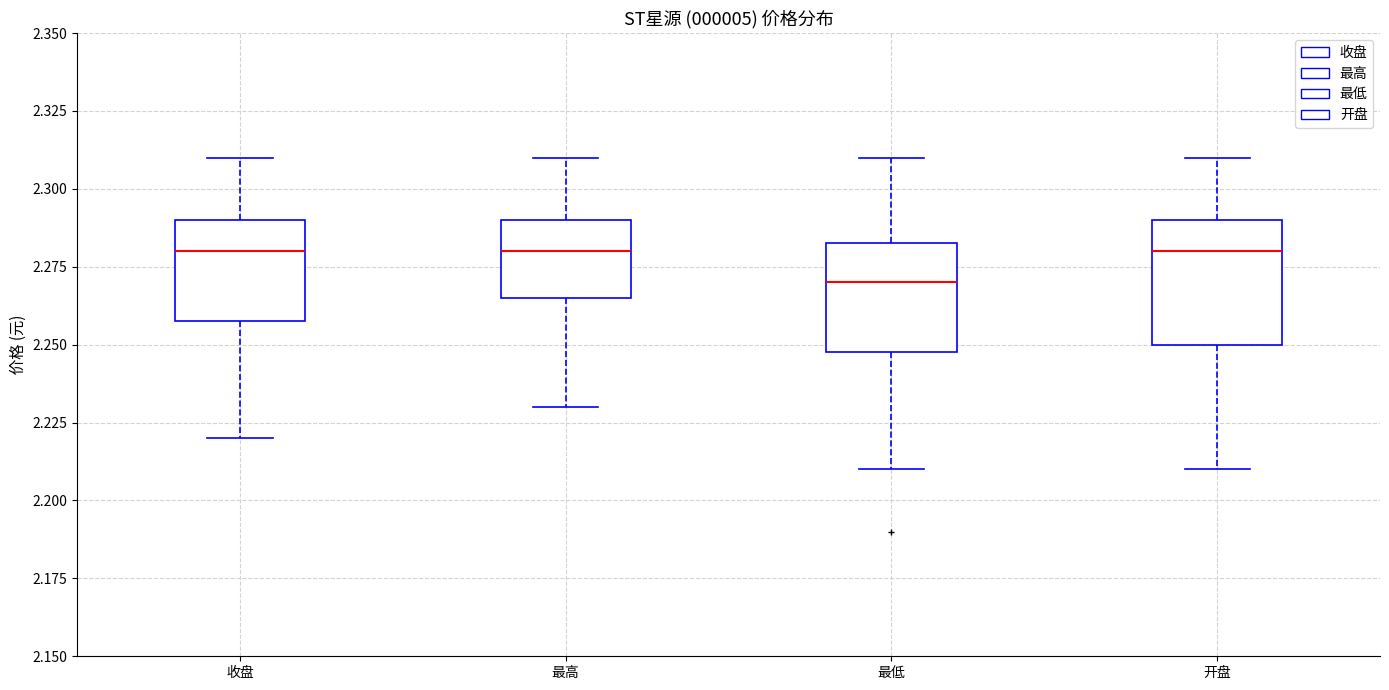

Which box's median line is the lowest?

最低